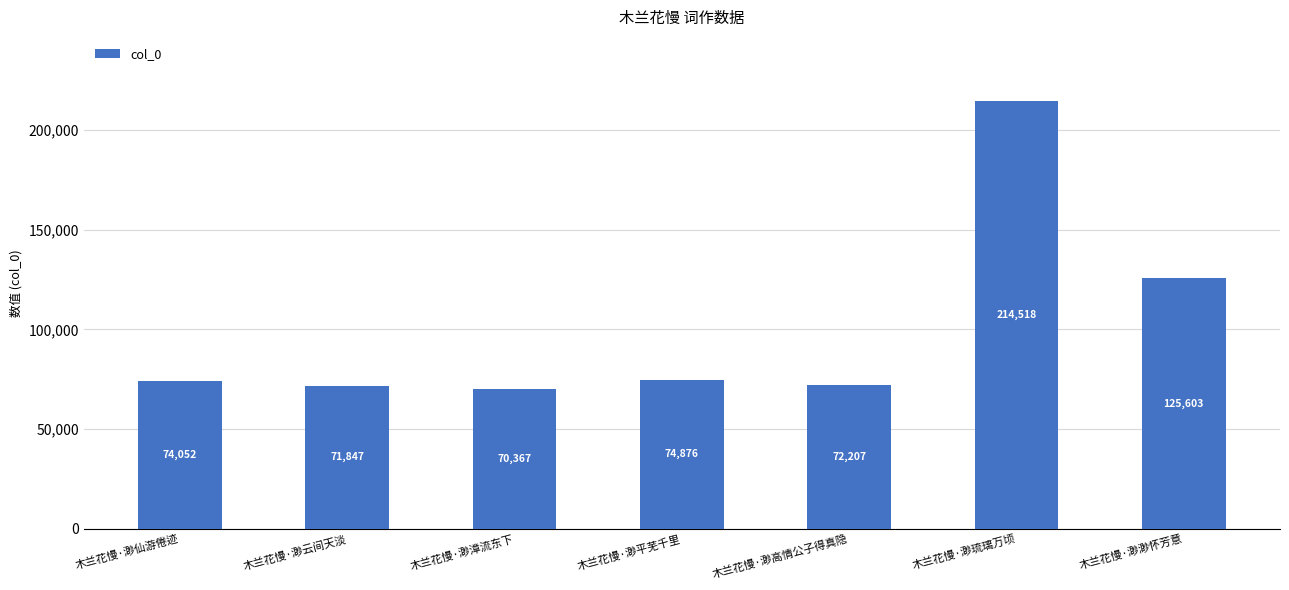

What is the label of the 3rd bar from the right?

木兰花慢·渺高情公子得真隐